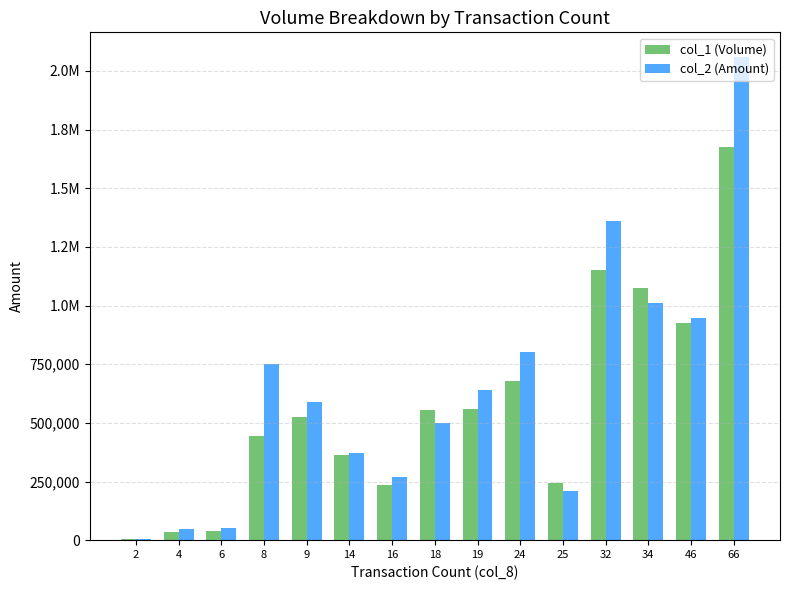

What is the difference between the col_2 (Amount) values at 6 and 25?

159040